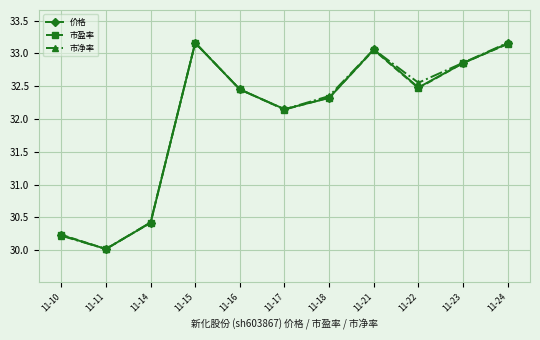

True or false: 市盈率 has more than 0 interior local peaks.

True